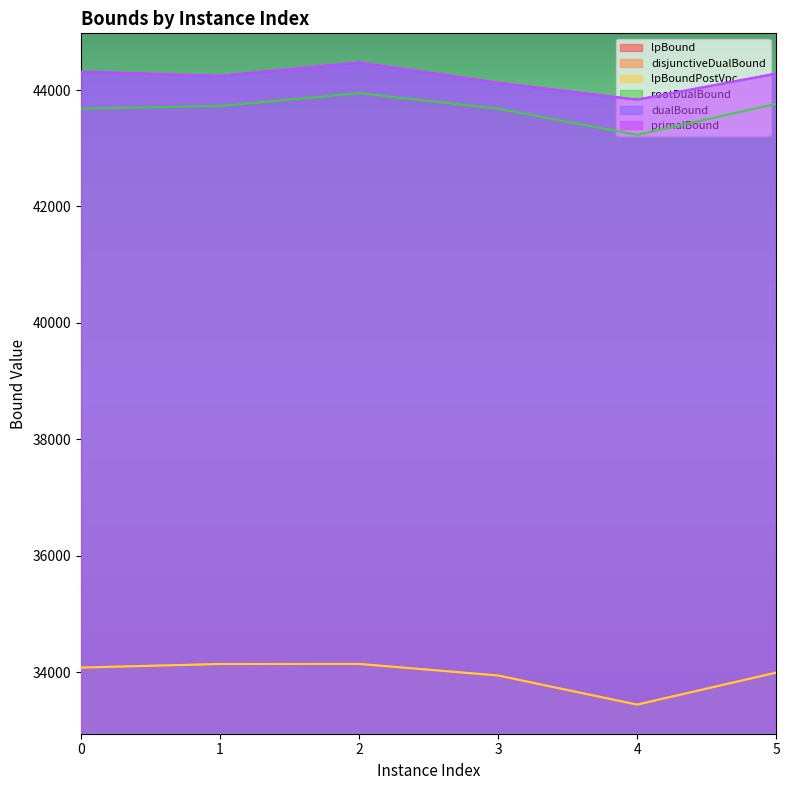

The value of lpBoundPostVpc at 3 is 33941.7. True or false?

True